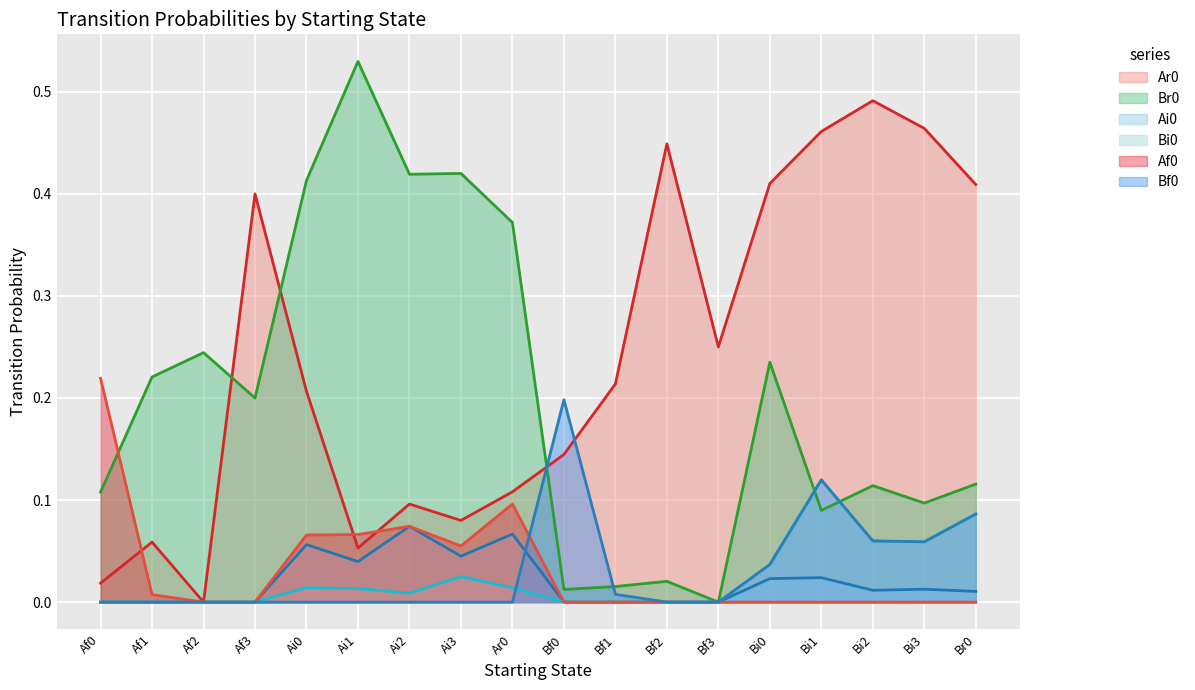

What are all the series names shown in the legend?

Ar0, Br0, Ai0, Bi0, Af0, Bf0